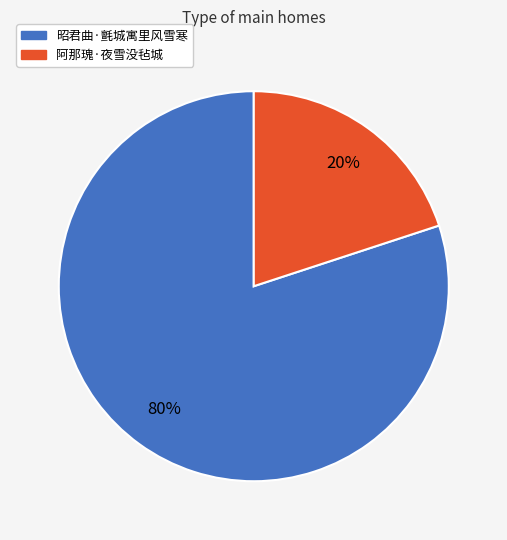

Is it true that 昭君曲·氈城寓里风雪寒 is 86% of the pie?

False